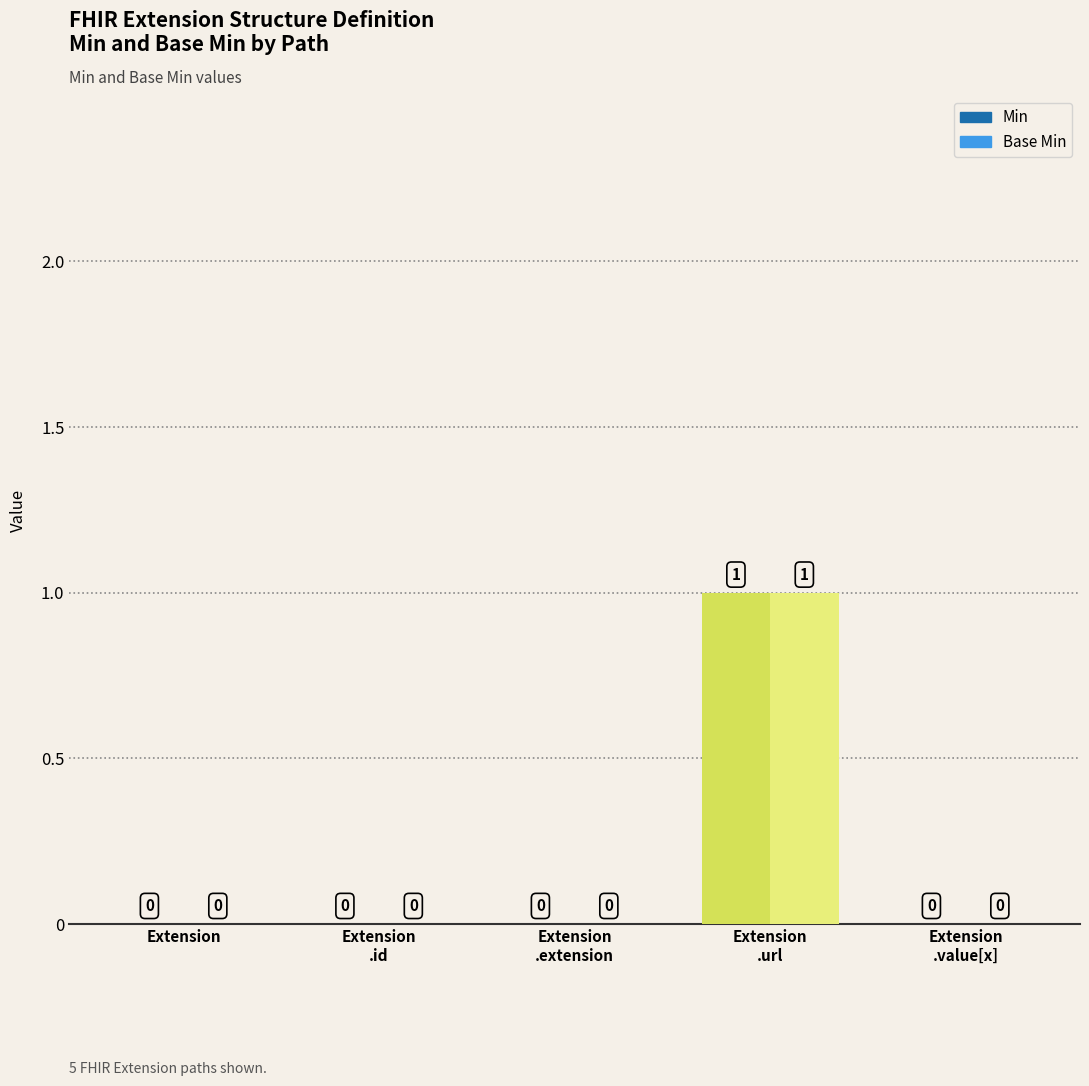

At which label does Min reach its minimum?

Extension